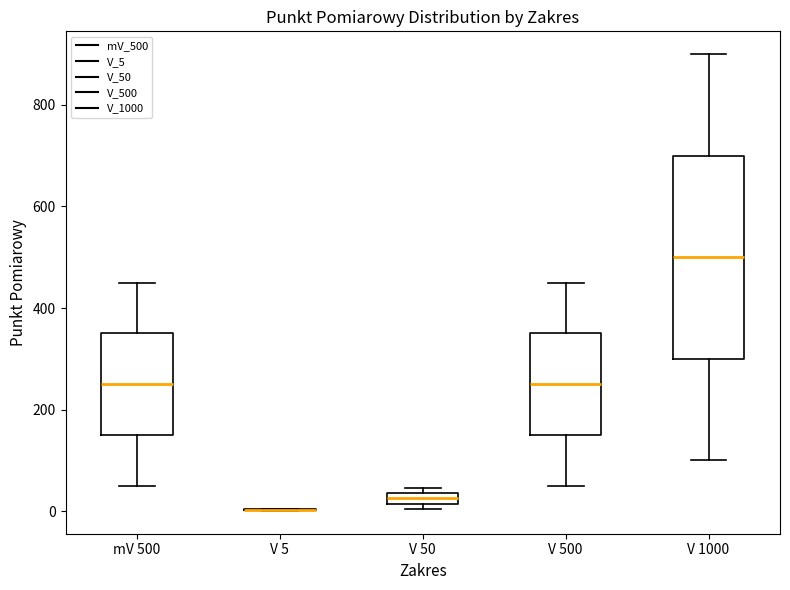

Which box is the tallest, from its lower edge to its upper edge?

V 1000